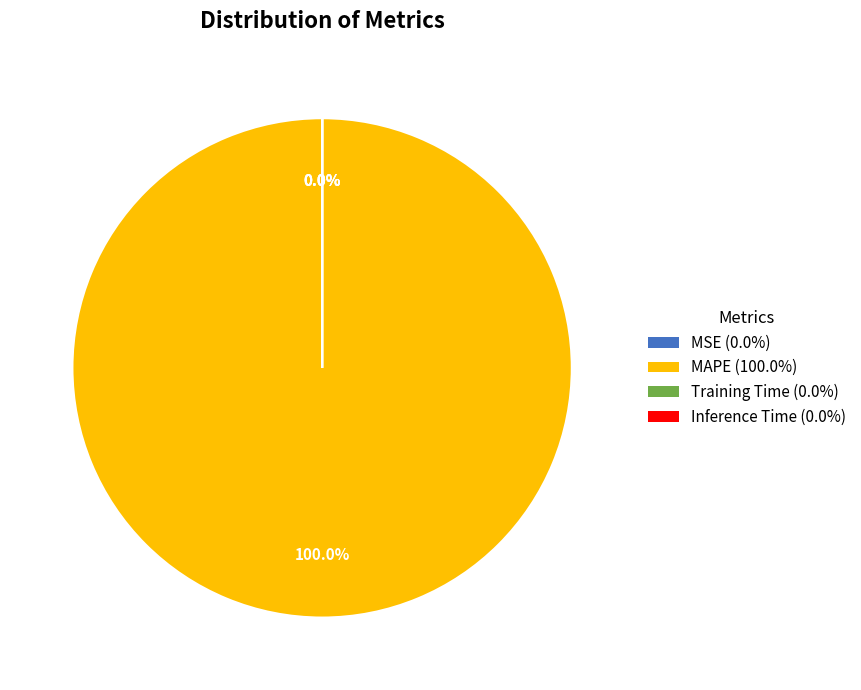

Is it true that MSE is 0% of the pie?

True